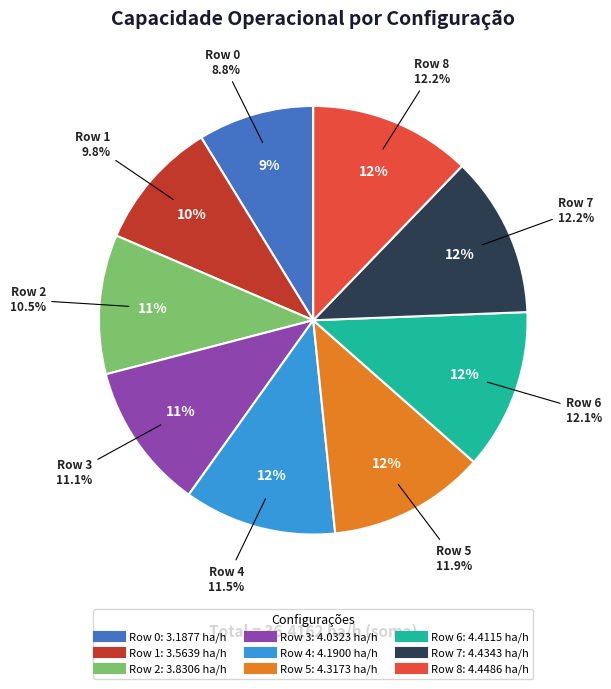

Which has a higher value, Row 3 or Row 1?

Row 3